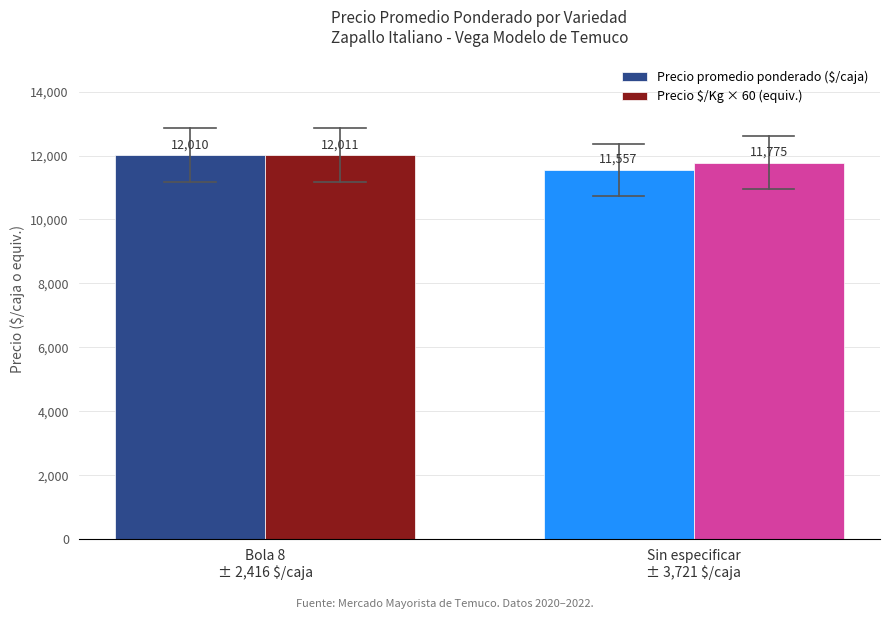

How many bars are there in total?

4